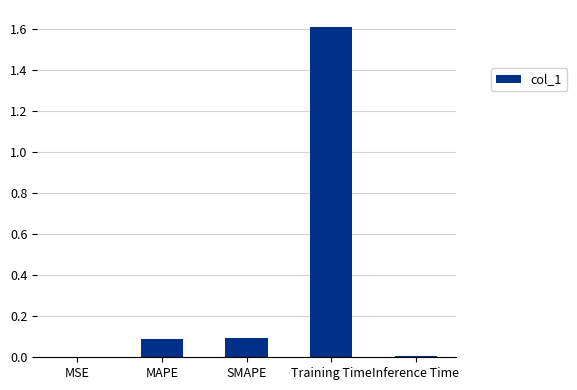

What is the sum of all values?

1.8